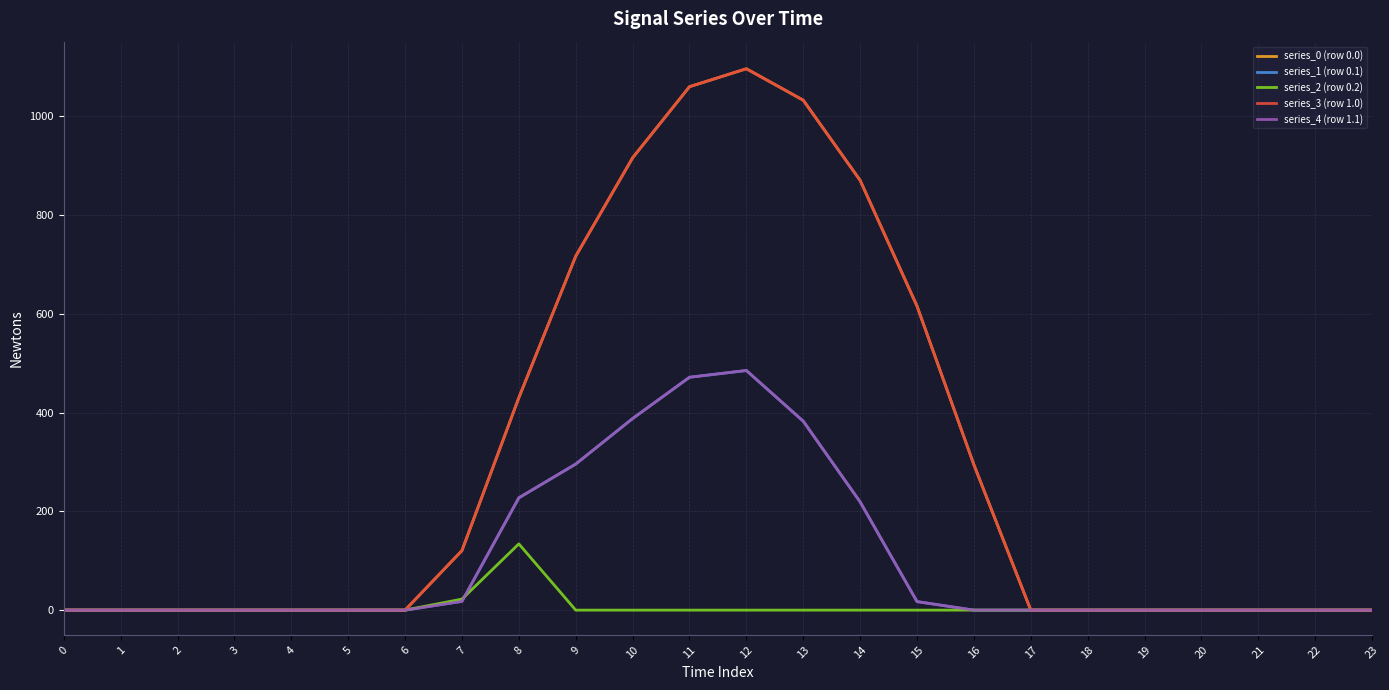

How many lines are shown in the chart?

5